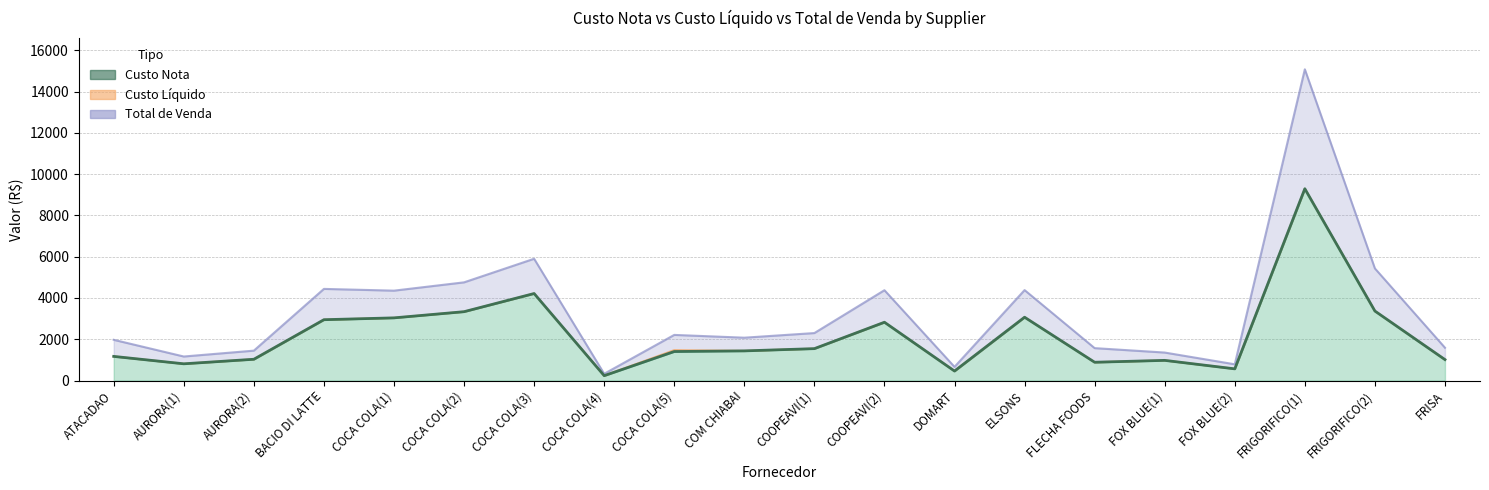

At which category is the sum across all series the highest?

FRIGORIFICO(1)